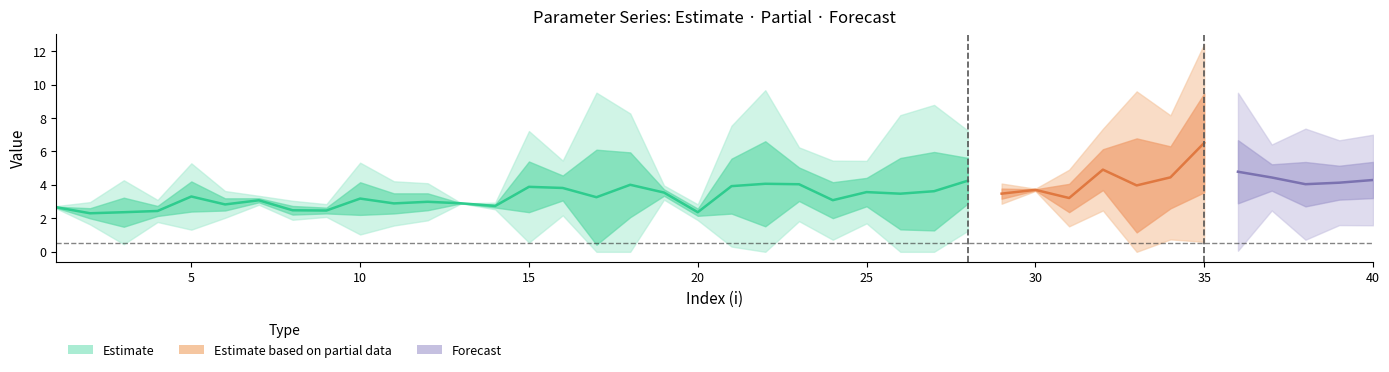

What is the spread (max minus min) of values at 32?

3.3